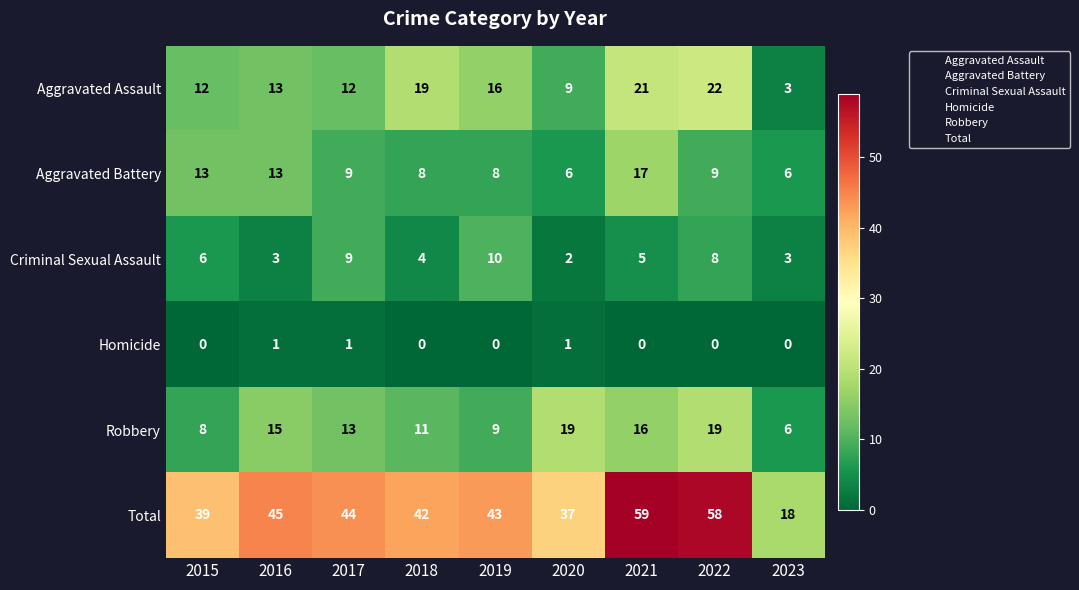

Where does the Robbery series first go above 13?

2016